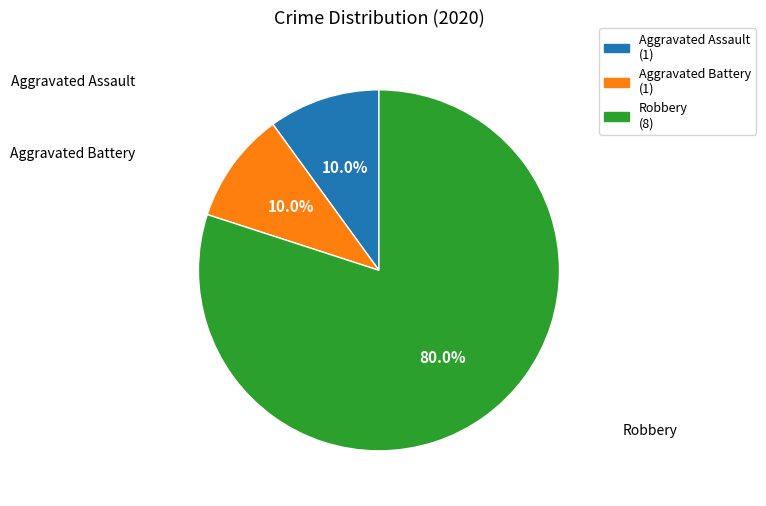

Is the sum of Robbery and Aggravated Battery greater than half?

Yes